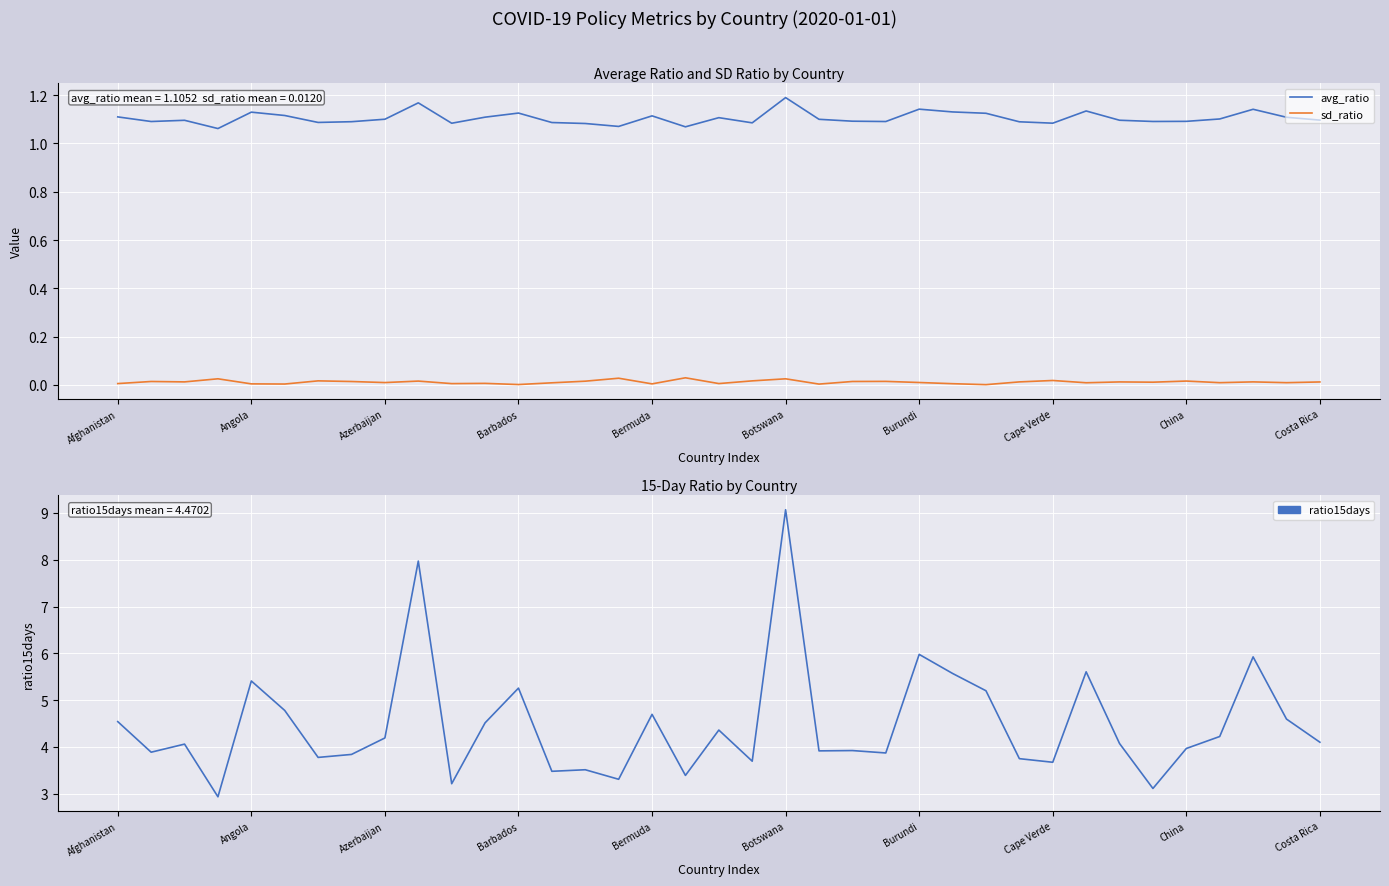

What is the value of the ratio15days point at the 14th from the left?

3.5